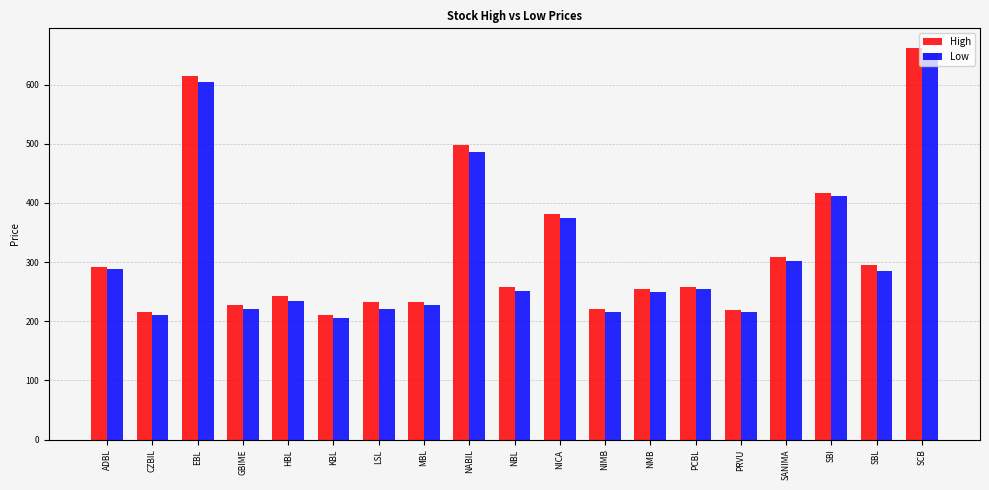

Rank the series at NICA from lowest to highest value.

Low, High